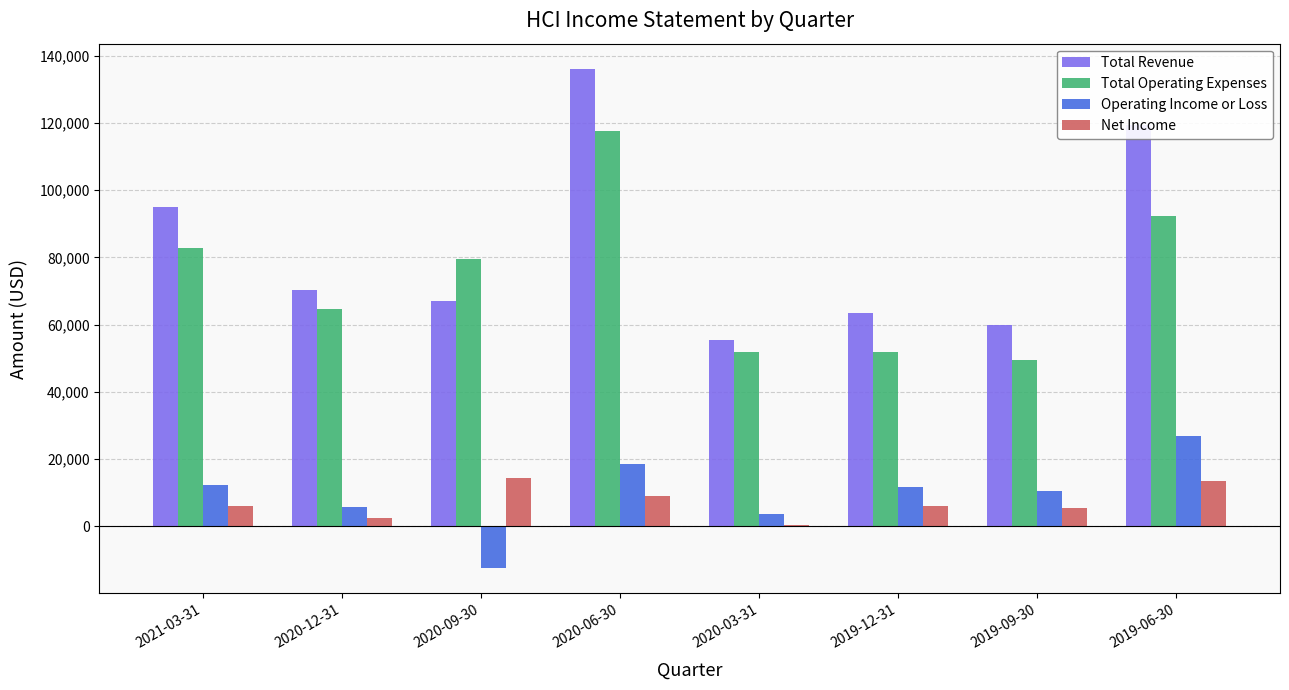

The value of Total Operating Expenses at 2020-09-30 is 48094. True or false?

False